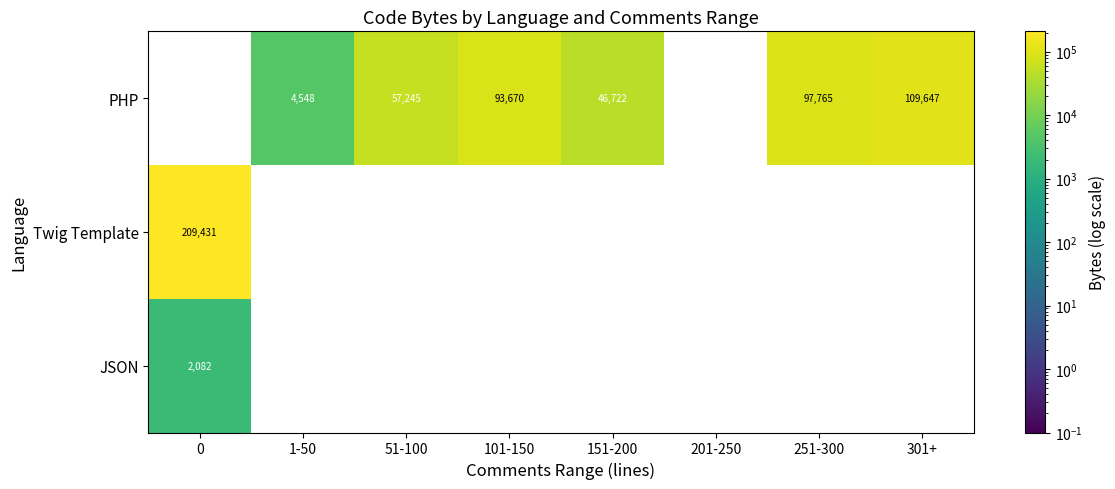

The value of PHP at 301+ is 109647. True or false?

True